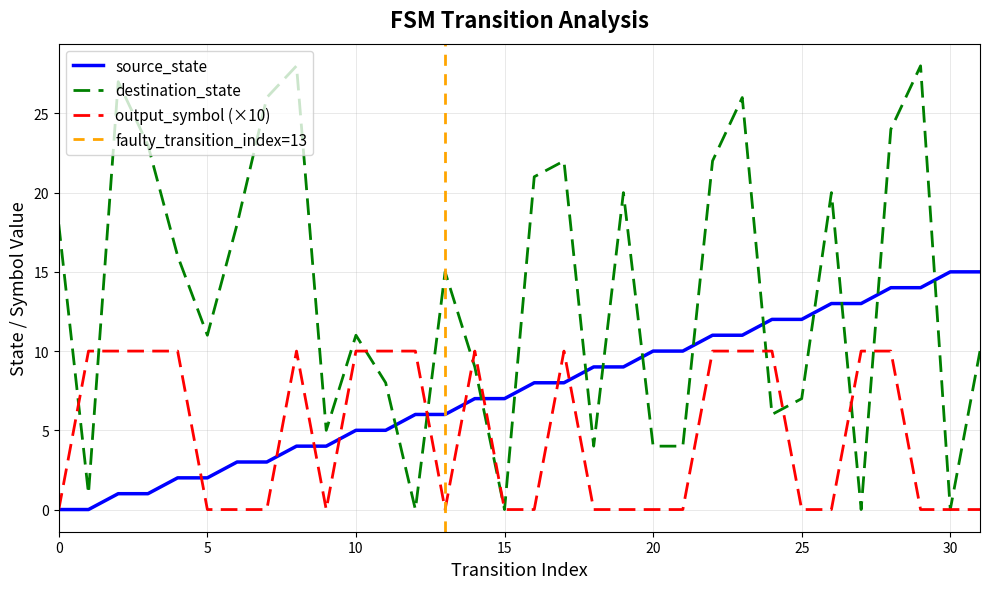

Where is destination_state nearest to the value 14?

13